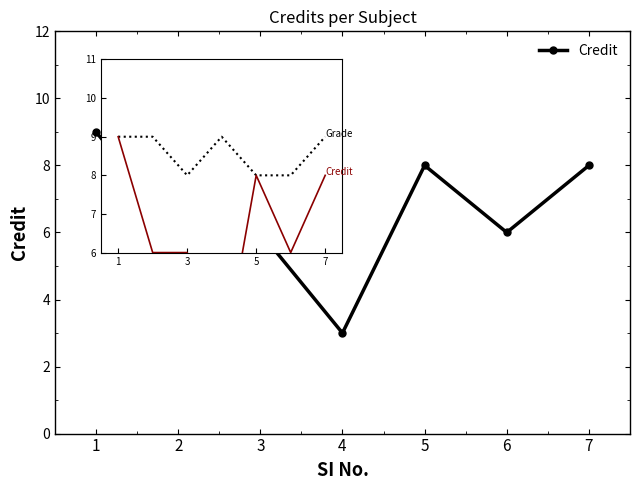

Reading left to right, list all the values displayed in this chart.

1=9	2=6	3=6	4=3	5=8	6=6	7=8